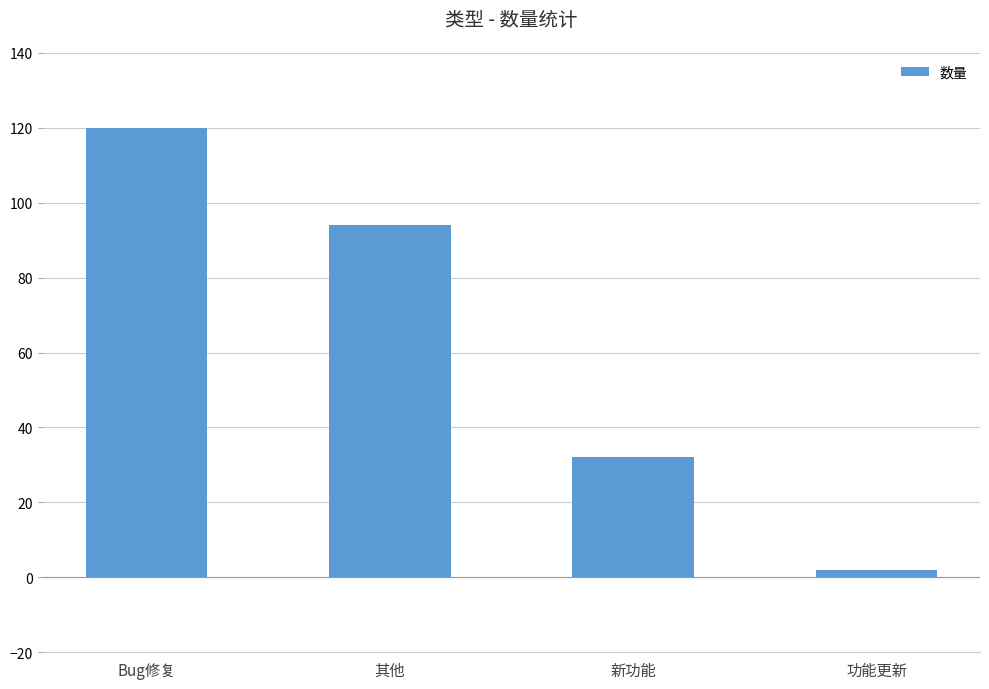

Count the number of data series in this chart.

1